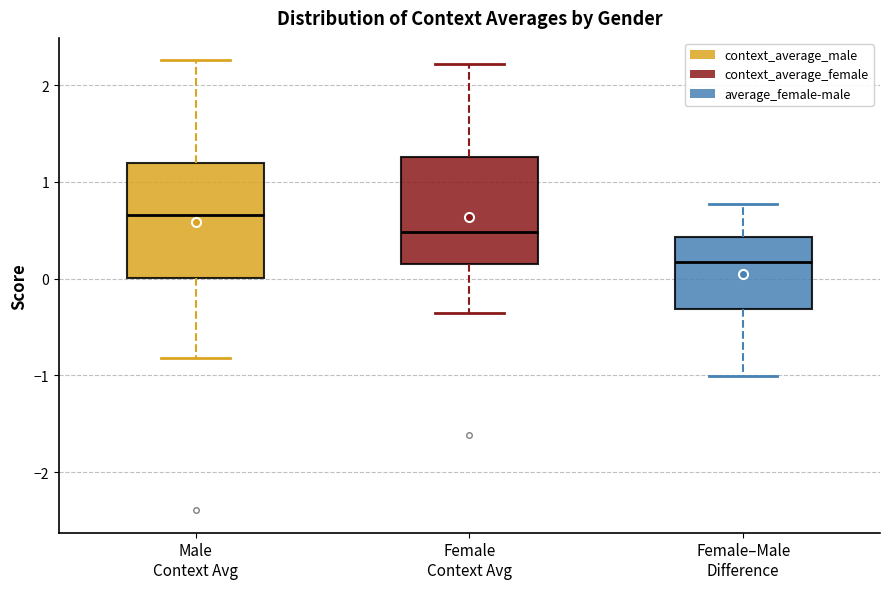

Reading left to right, transcribe this box plot: for each box, give where its median line is, the range the box spans, and where its two whiskers end, as read against the y-axis. The values are not printed on the chart, so give them approximately, as read against the axis.

Male Context Avg: median 0.7, box 0.0 to 1.2, whiskers -0.8 to 2.3
Female Context Avg: median 0.5, box 0.2 to 1.3, whiskers -0.3 to 2.2
Female–Male Difference: median 0.2, box -0.3 to 0.4, whiskers -1.0 to 0.8